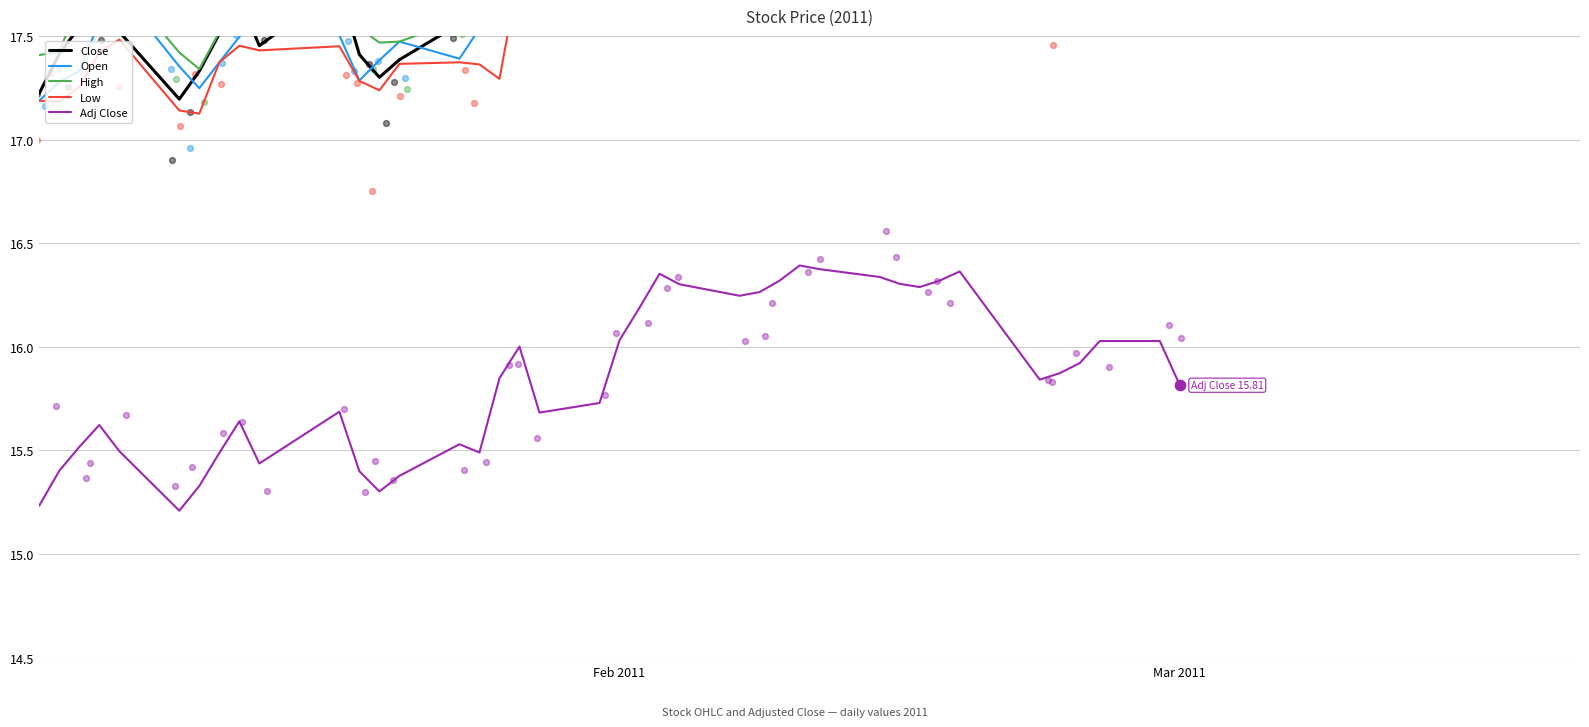

Which series has the widest spread of Y values?

High